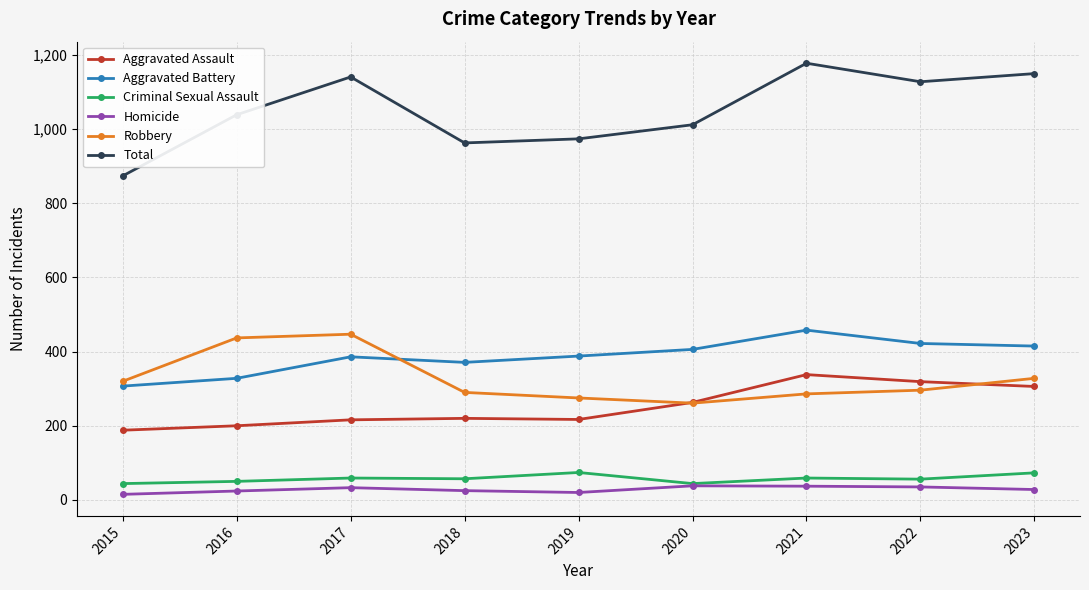

What is the difference between the Criminal Sexual Assault values at 2018 and 2020?

13